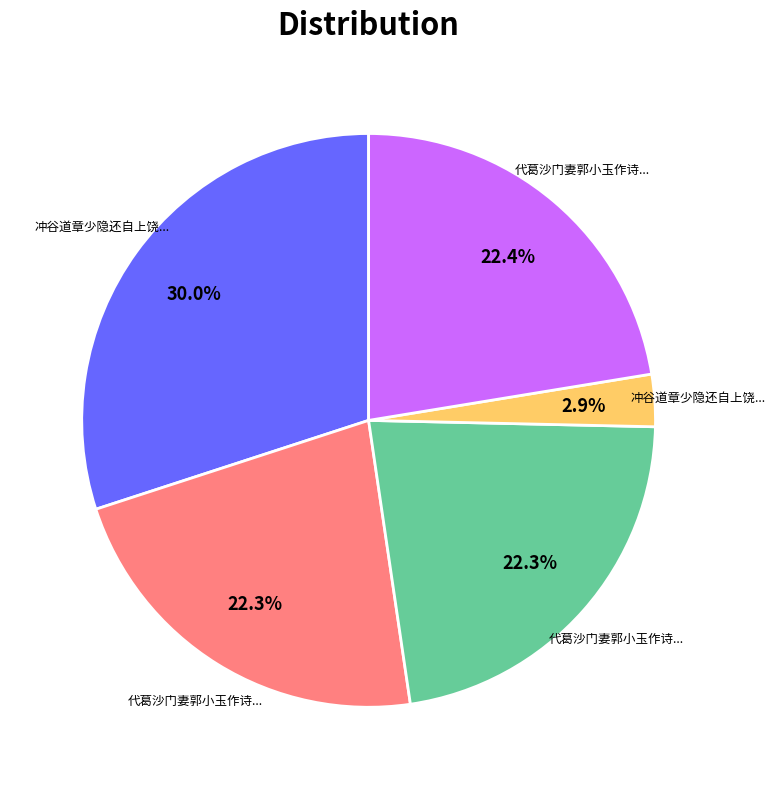

Does any single category account for the majority?

No